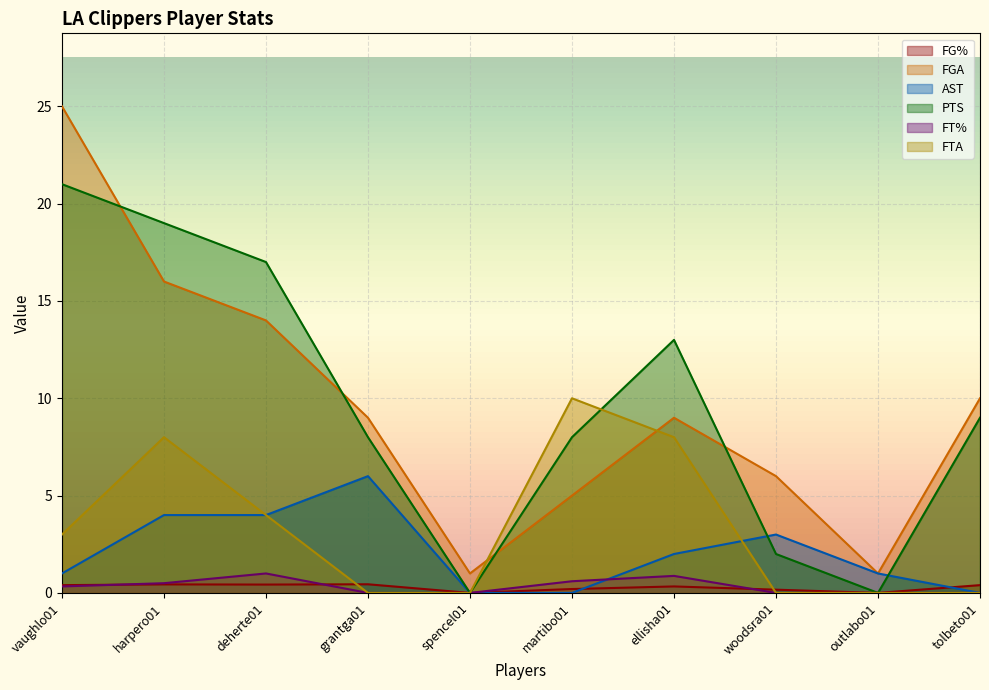

Reading left to right, transcribe all the data shown in this chart.

FG%: vaughlo01=0.4	harpero01=0.4	deherte01=0.4	grantga01=0.4	spencel01=0.0	martibo01=0.2	ellisha01=0.3	woodsra01=0.2	outlabo01=0.0	tolbeto01=0.4
FGA: vaughlo01=25.0	harpero01=16.0	deherte01=14.0	grantga01=9.0	spencel01=1.0	martibo01=5.0	ellisha01=9.0	woodsra01=6.0	outlabo01=1.0	tolbeto01=10.0
AST: vaughlo01=1.0	harpero01=4.0	deherte01=4.0	grantga01=6.0	spencel01=0.0	martibo01=0.0	ellisha01=2.0	woodsra01=3.0	outlabo01=1.0	tolbeto01=0.0
PTS: vaughlo01=21.0	harpero01=19.0	deherte01=17.0	grantga01=8.0	spencel01=0.0	martibo01=8.0	ellisha01=13.0	woodsra01=2.0	outlabo01=0.0	tolbeto01=9.0
FT%: vaughlo01=0.3	harpero01=0.5	deherte01=1.0	grantga01=0.0	spencel01=0.0	martibo01=0.6	ellisha01=0.9	woodsra01=0.0	outlabo01=0.0	tolbeto01=0.0
FTA: vaughlo01=3.0	harpero01=8.0	deherte01=4.0	grantga01=0.0	spencel01=0.0	martibo01=10.0	ellisha01=8.0	woodsra01=0.0	outlabo01=0.0	tolbeto01=0.0